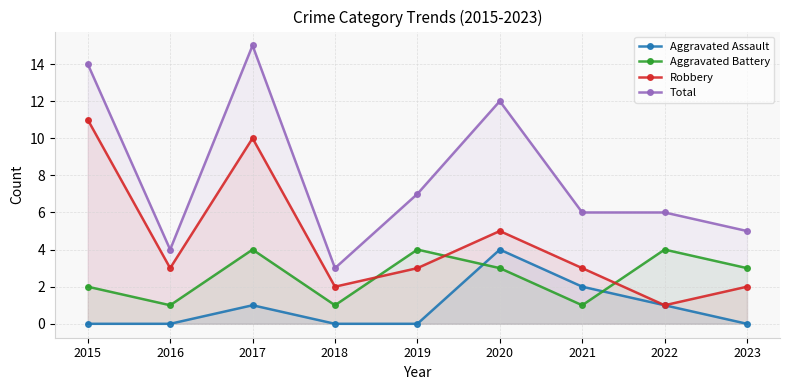

How many categories are shown in the chart?

9